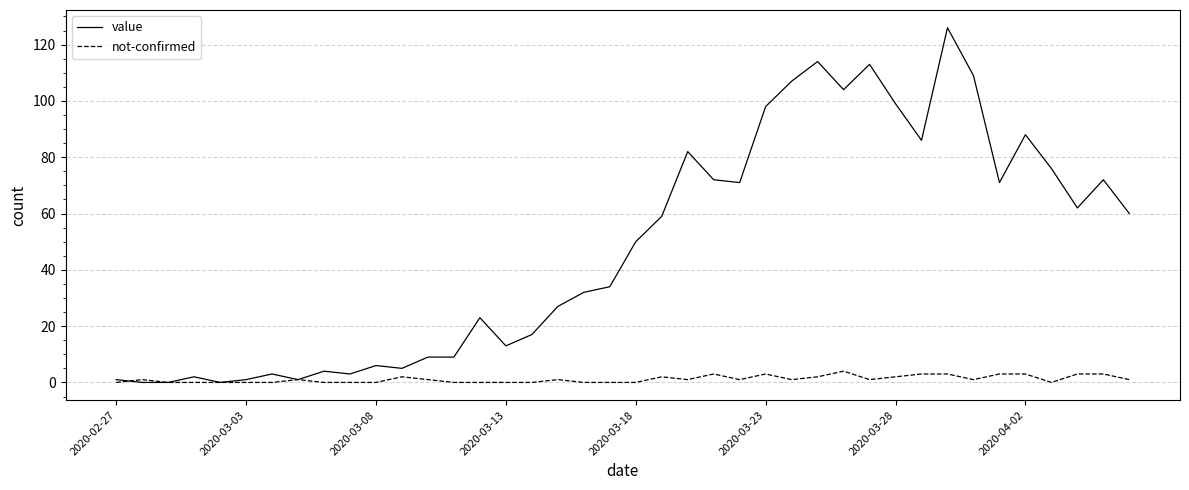

Is this an area chart (filled region under the line)?

No